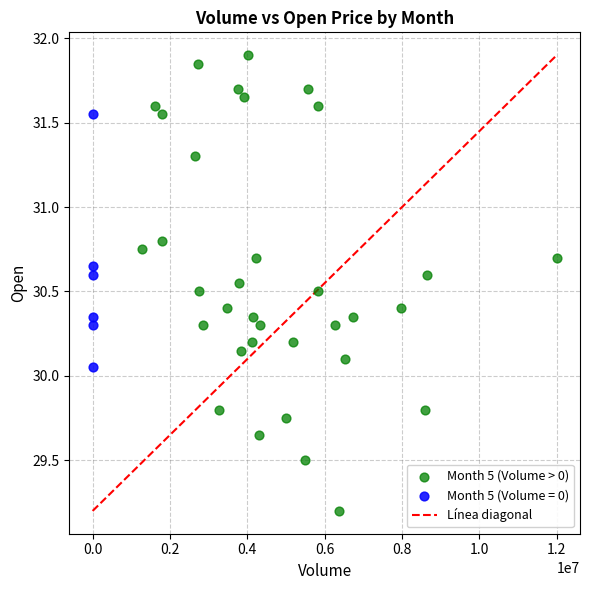

Which series reaches the minimum Y coordinate?

Month 5 (Volume > 0)